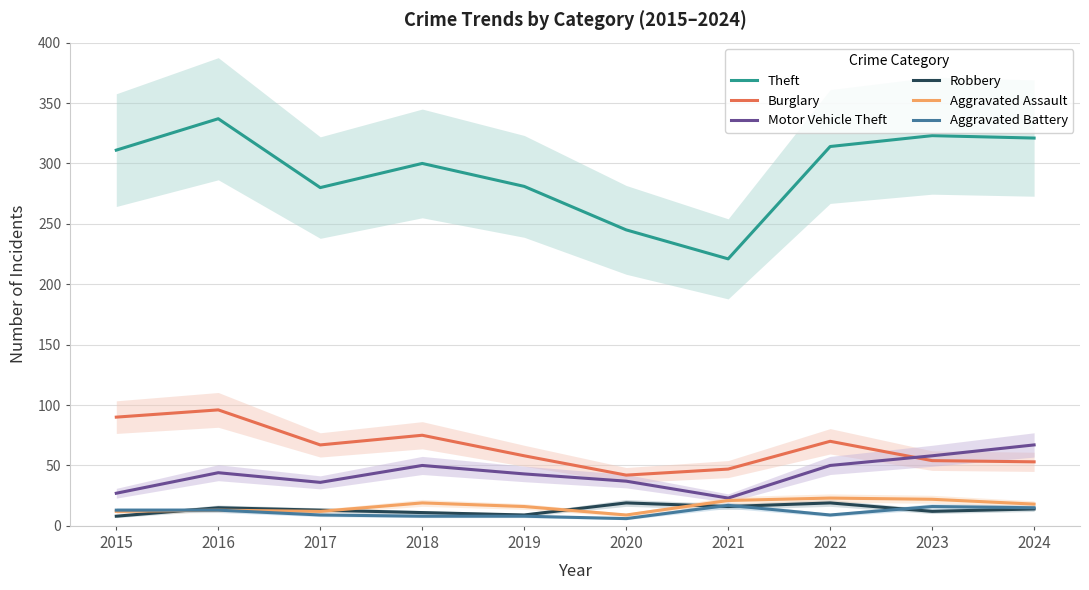

Which series has the largest range (max minus min)?

Theft